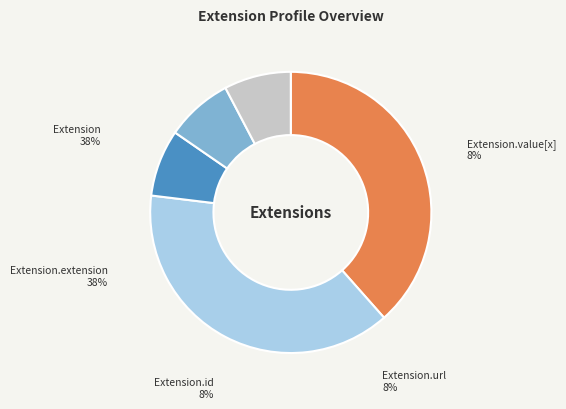

How many slices are in this pie chart?

5